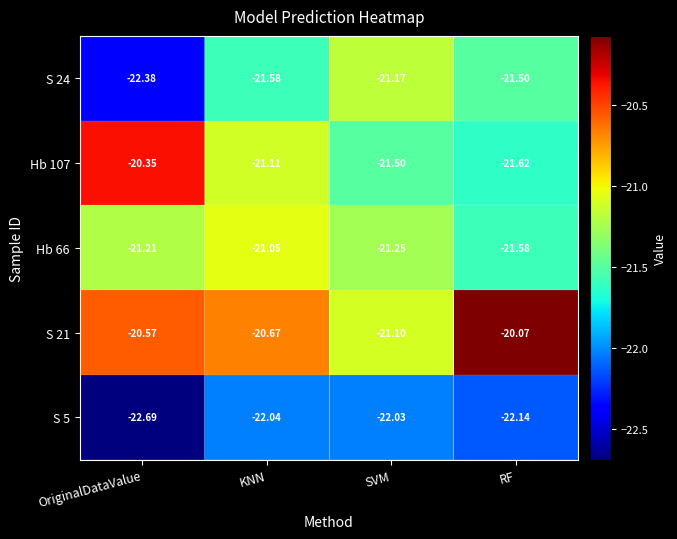

Is the value of S 24 at KNN greater than the value of S 21 at KNN?

No